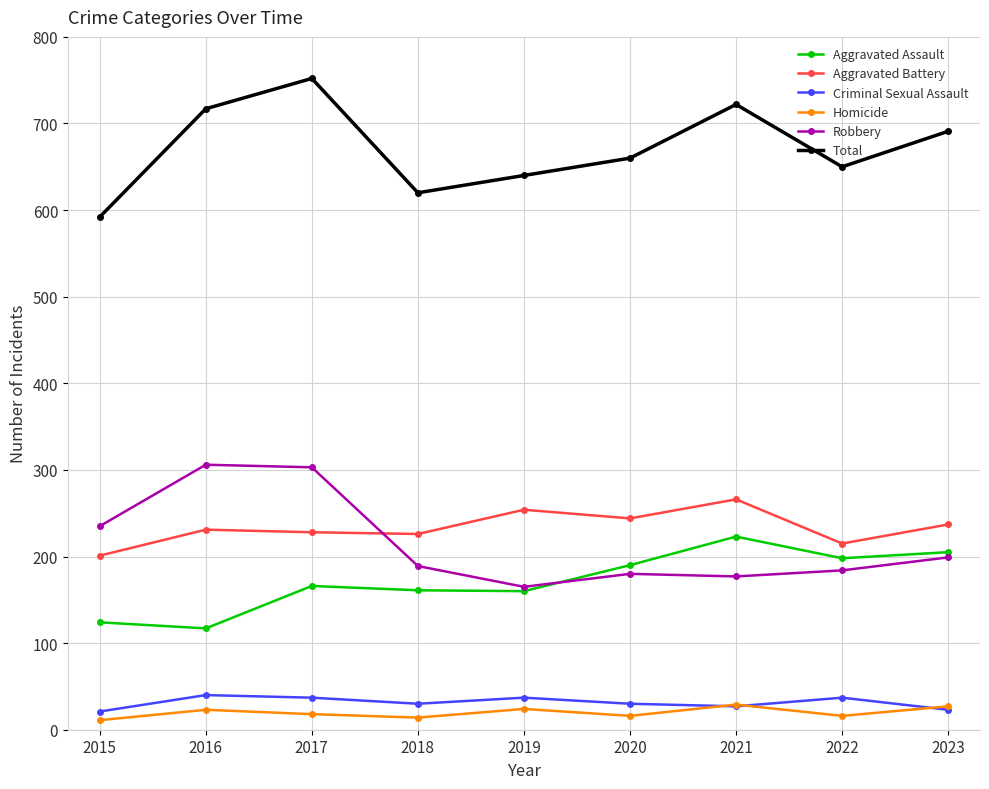

Read the Criminal Sexual Assault value at 2021.

27